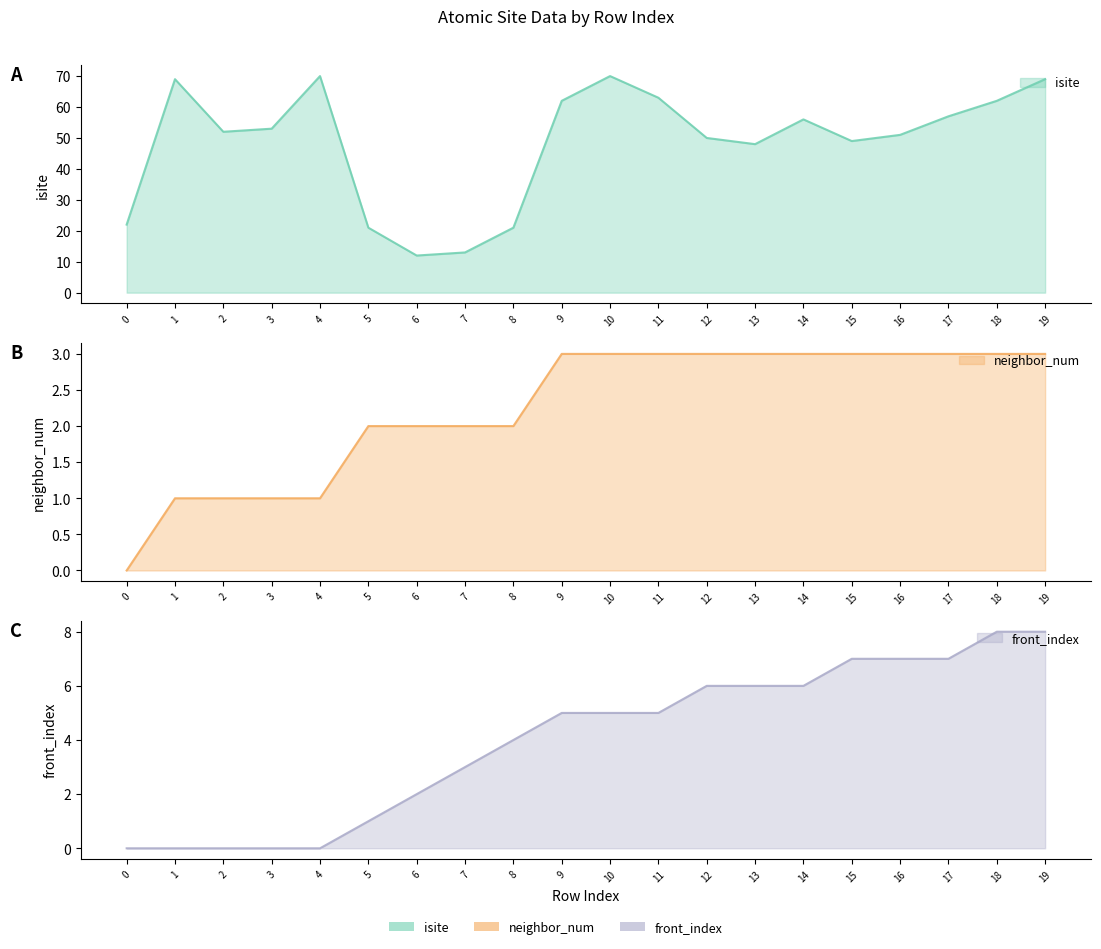

Reading right to left, what are all the values shown in this chart?

isite: 19=69	18=62	17=57	16=51	15=49	14=56	13=48	12=50	11=63	10=70	9=62	8=21	7=13	6=12	5=21	4=70	3=53	2=52	1=69	0=22
neighbor_num: 19=3	18=3	17=3	16=3	15=3	14=3	13=3	12=3	11=3	10=3	9=3	8=2	7=2	6=2	5=2	4=1	3=1	2=1	1=1	0=0
front_index: 19=8	18=8	17=7	16=7	15=7	14=6	13=6	12=6	11=5	10=5	9=5	8=4	7=3	6=2	5=1	4=0	3=0	2=0	1=0	0=0